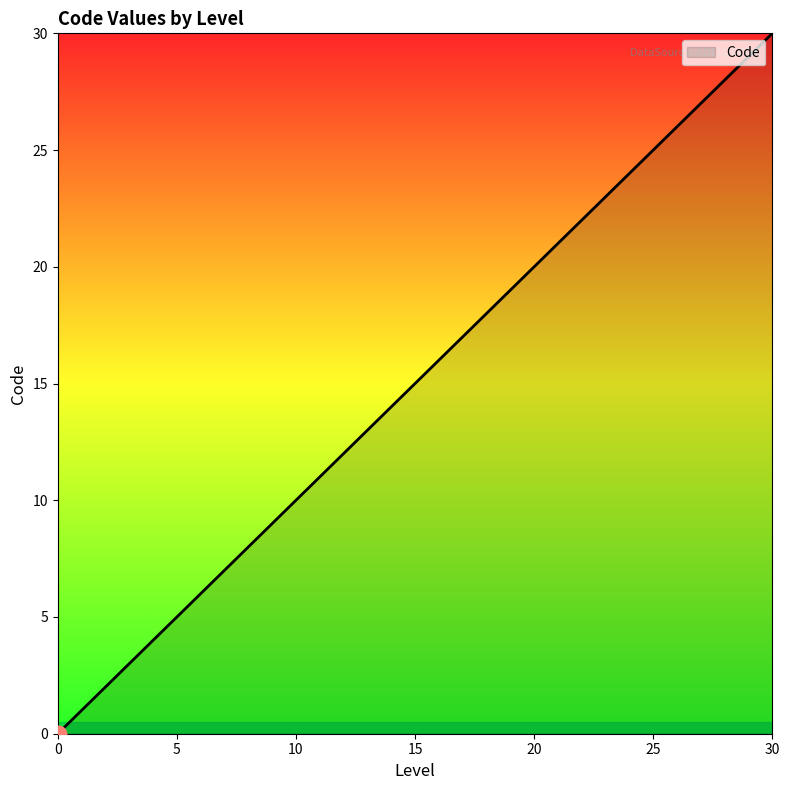

True or false: the data has more than 1 interior local peaks.

False